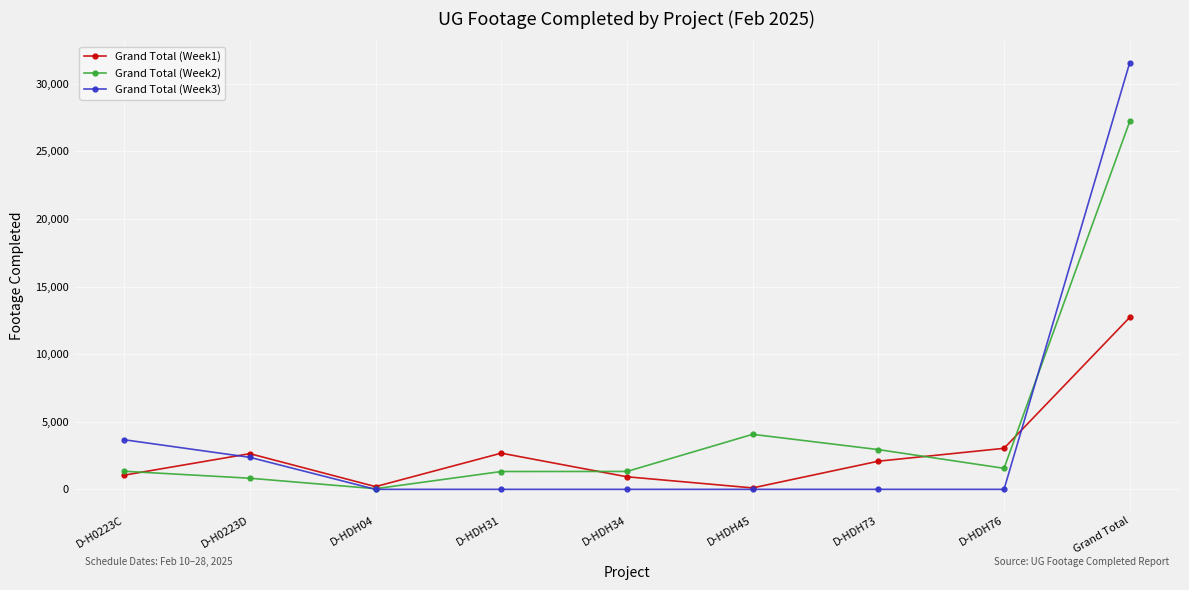

How many interior local valleys does the Grand Total (Week1) series have?

2